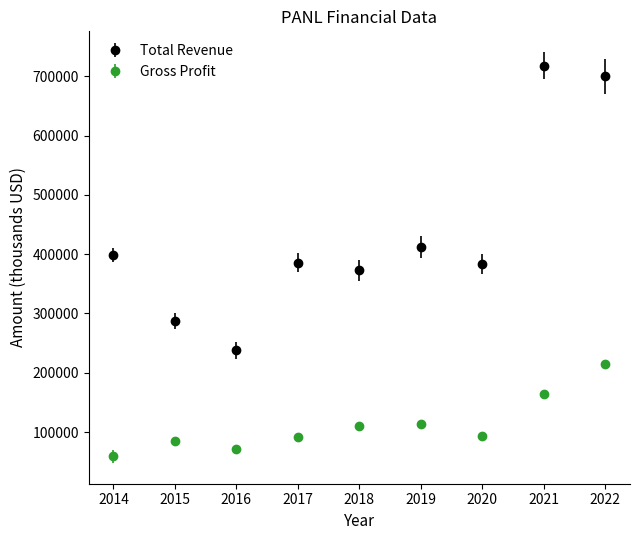

Which series changed the most between 2015 and 2017?

Total Revenue